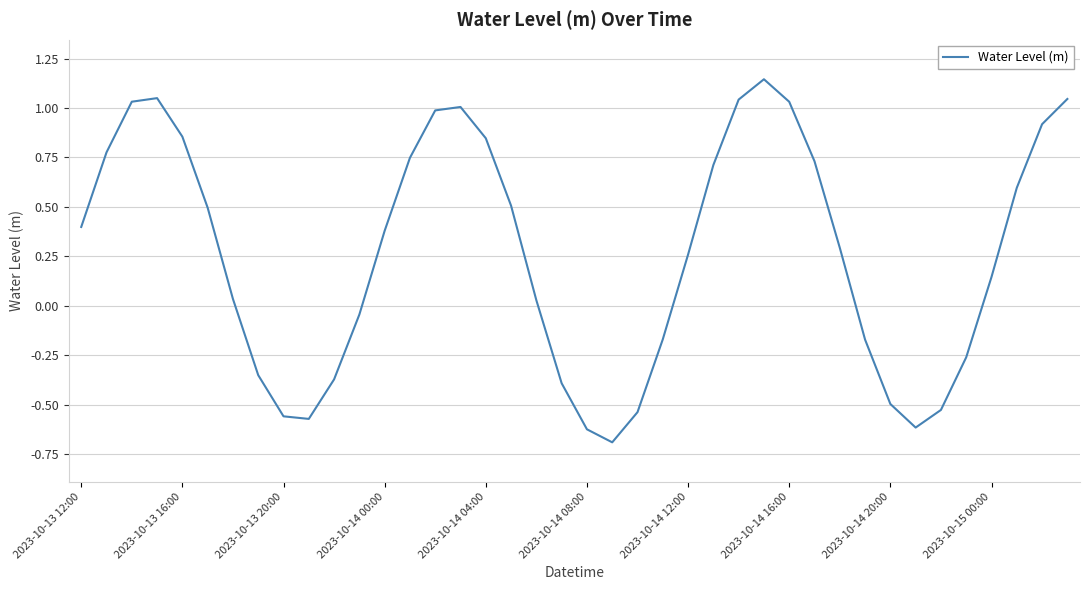

What is the minimum value shown in the chart?

-0.7